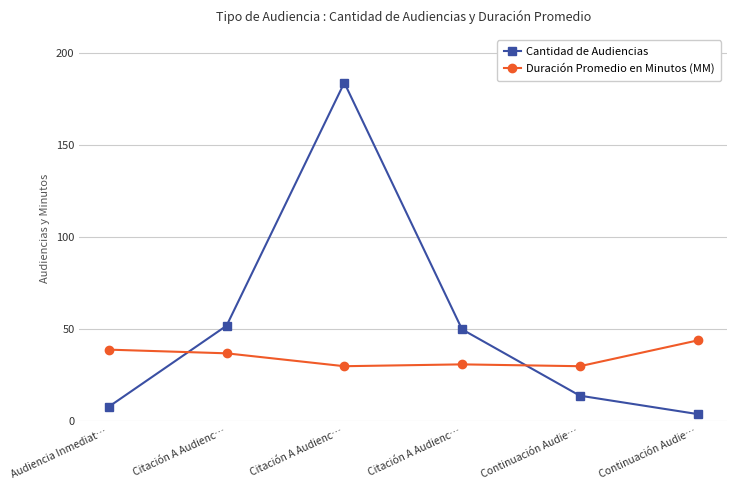

Reading left to right, transcribe all the data shown in this chart.

Cantidad de Audiencias: Audiencia Inmediat…=8	Citación A Audienc…=52	Citación A Audienc…=184	Citación A Audienc…=50	Continuación Audie…=14	Continuación Audie…=4
Duración Promedio en Minutos (MM): Audiencia Inmediat…=39	Citación A Audienc…=37	Citación A Audienc…=30	Citación A Audienc…=31	Continuación Audie…=30	Continuación Audie…=44